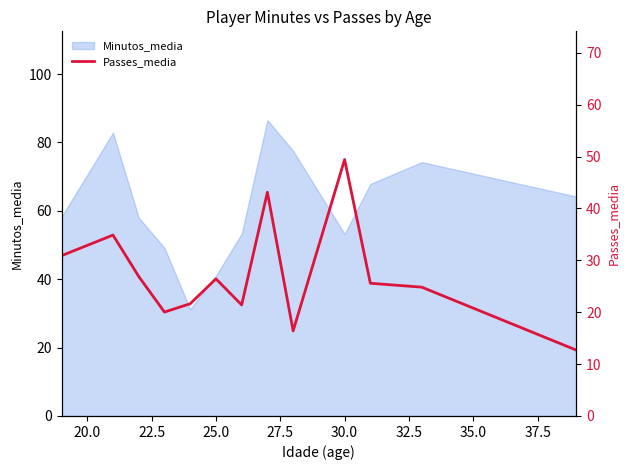

Is it true that the value at 30.0 is 31.8?

False